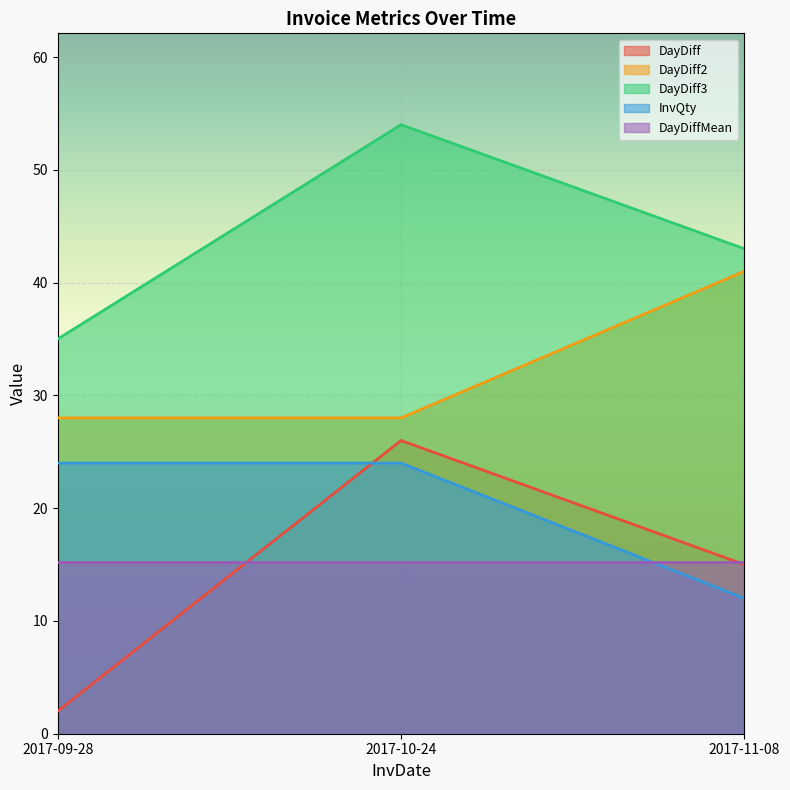

What is the average value of the InvQty series?

20.0